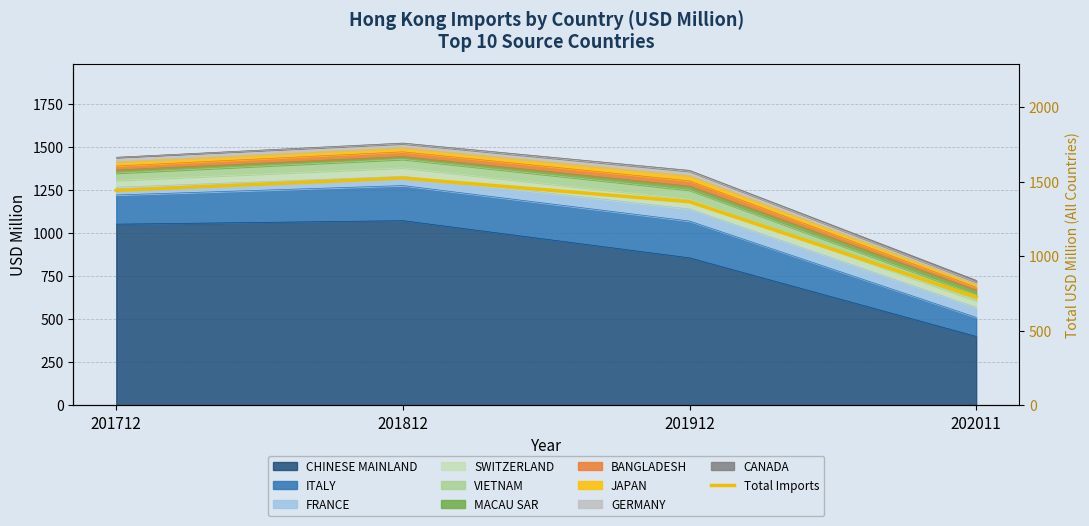

The value at 201912 is 1994.0. True or false?

False